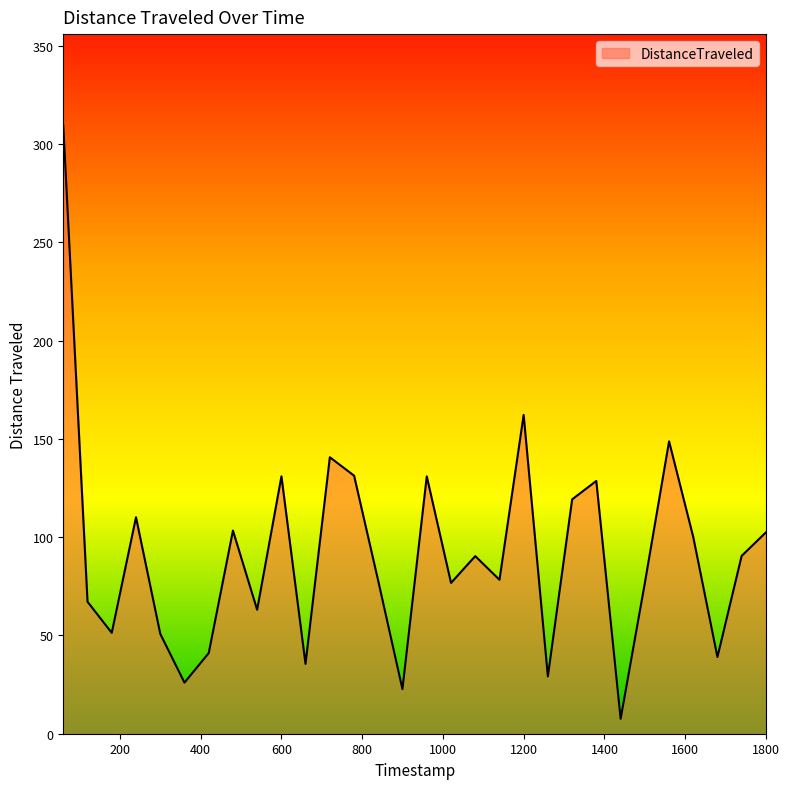

What is the greatest value displayed?

309.6